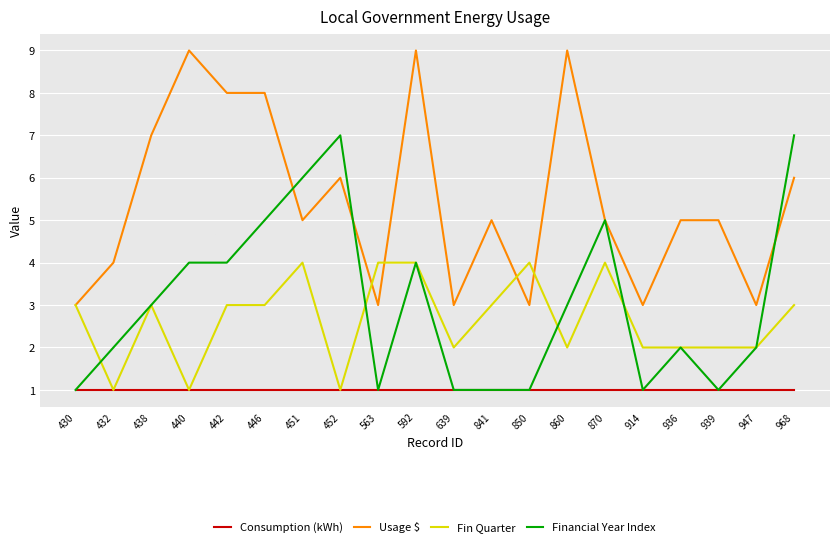

What is the highest value of the Usage $ series?

9